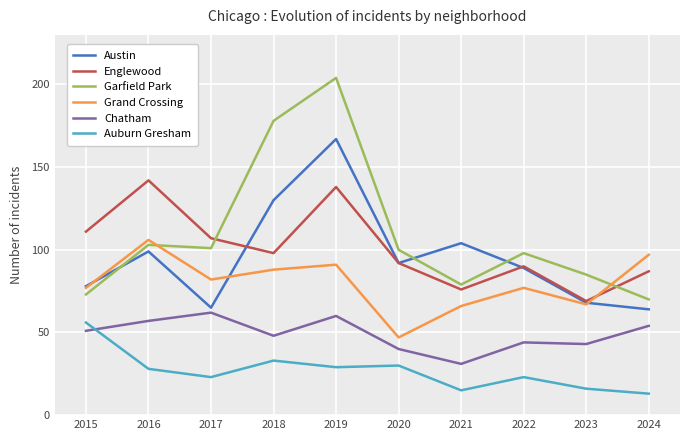

Reading left to right, transcribe all the data shown in this chart.

Austin: 78	99	65	130	167	92	104	89	68	64
Englewood: 111	142	107	98	138	92	76	90	69	87
Garfield Park: 73	103	101	178	204	100	79	98	85	70
Grand Crossing: 77	106	82	88	91	47	66	77	67	97
Chatham: 51	57	62	48	60	40	31	44	43	54
Auburn Gresham: 56	28	23	33	29	30	15	23	16	13